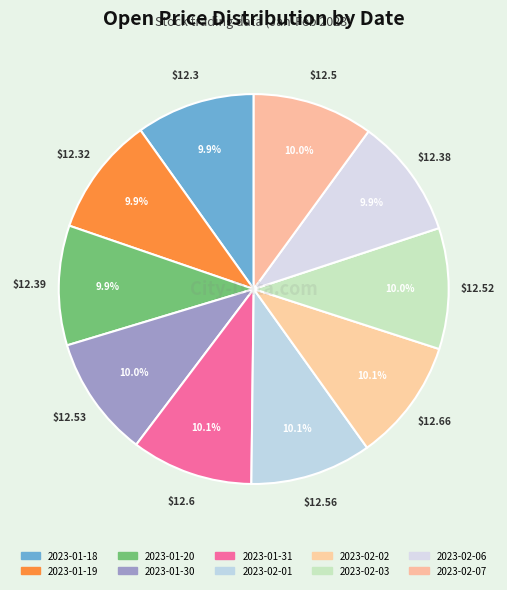

Which category has the smallest portion of the pie?

2023-01-18